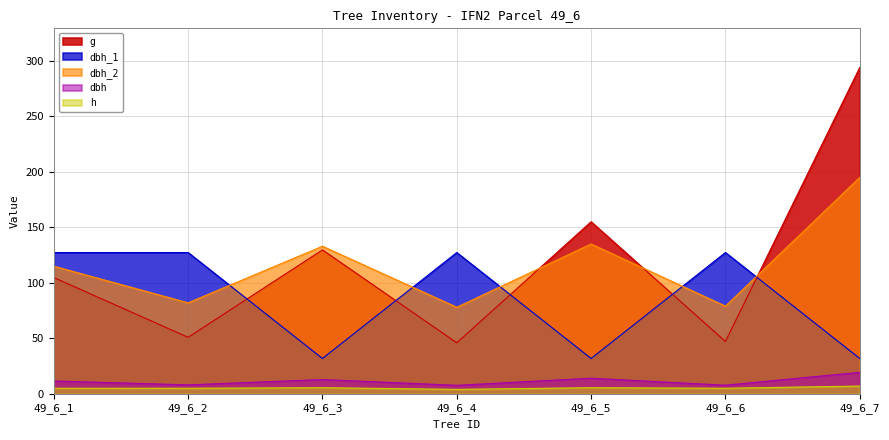

How many values in the dbh_1 series exceed 127?

4